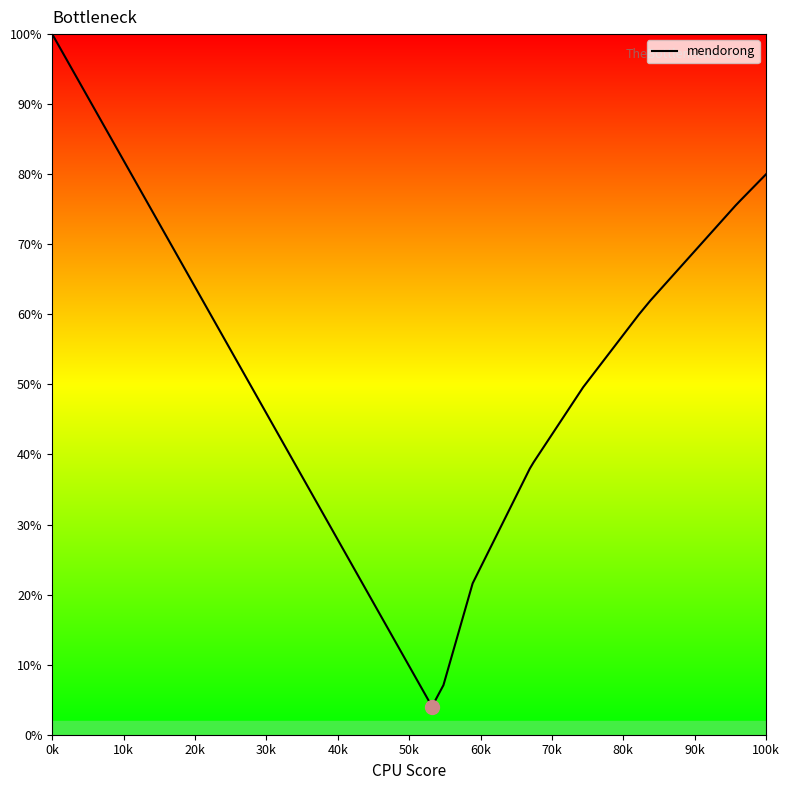

What is the difference between the maximum and minimum values?

96.0